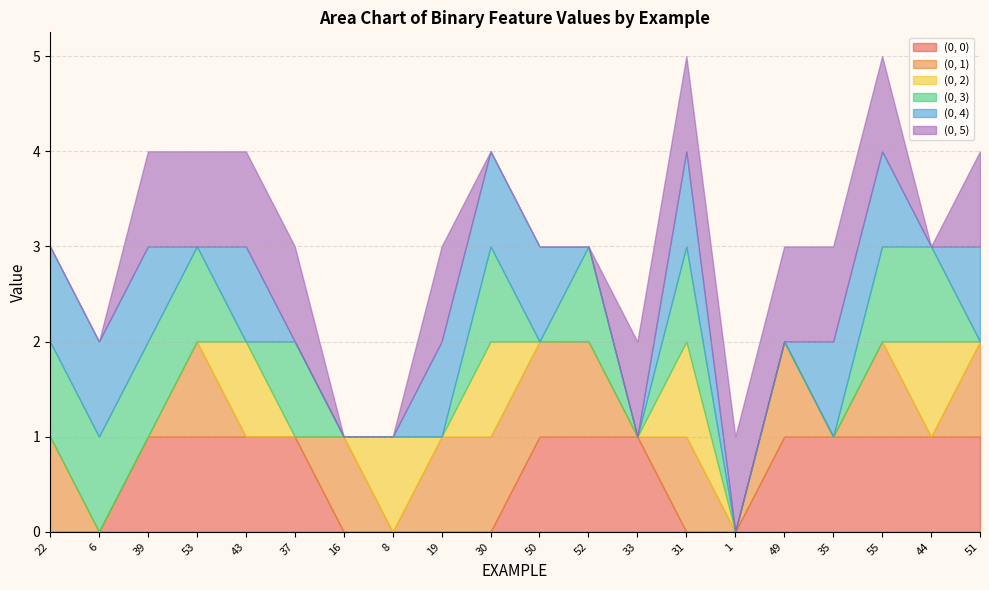

Reading left to right, transcribe all the data shown in this chart.

(0, 0): 22=0	6=0	39=1	53=1	43=1	37=1	16=0	8=0	19=0	30=0	50=1	52=1	33=1	31=0	1=0	49=1	35=1	55=1	44=1	51=1
(0, 1): 22=1	6=0	39=0	53=1	43=0	37=0	16=1	8=0	19=1	30=1	50=1	52=1	33=0	31=1	1=0	49=1	35=0	55=1	44=0	51=1
(0, 2): 22=0	6=0	39=0	53=0	43=1	37=0	16=0	8=1	19=0	30=1	50=0	52=0	33=0	31=1	1=0	49=0	35=0	55=0	44=1	51=0
(0, 3): 22=1	6=1	39=1	53=1	43=0	37=1	16=0	8=0	19=0	30=1	50=0	52=1	33=0	31=1	1=0	49=0	35=0	55=1	44=1	51=0
(0, 4): 22=1	6=1	39=1	53=0	43=1	37=0	16=0	8=0	19=1	30=1	50=1	52=0	33=0	31=1	1=0	49=0	35=1	55=1	44=0	51=1
(0, 5): 22=0	6=0	39=1	53=1	43=1	37=1	16=0	8=0	19=1	30=0	50=0	52=0	33=1	31=1	1=1	49=1	35=1	55=1	44=0	51=1